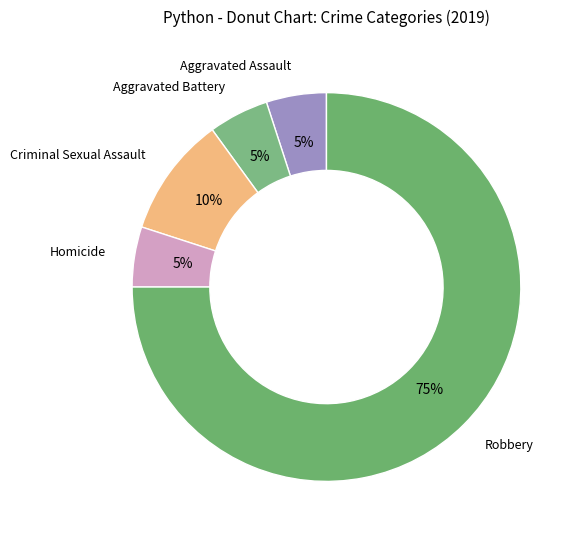

Approximately how many times larger is the value at Aggravated Assault compared to Aggravated Battery?

1.0